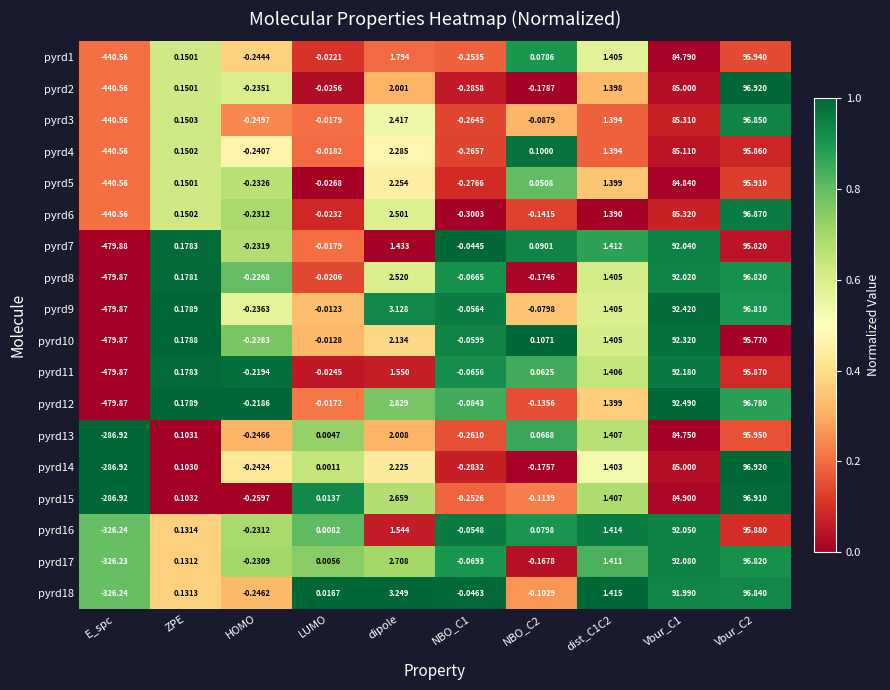

How many series are shown in this chart?

18